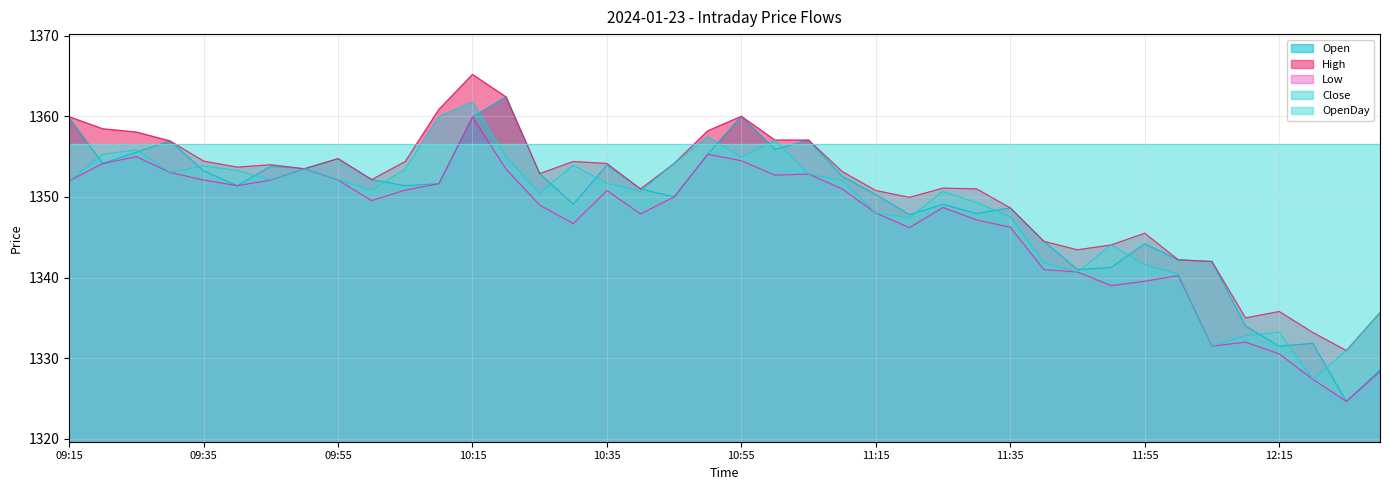

At which label does Close first exceed 1352?

09:20